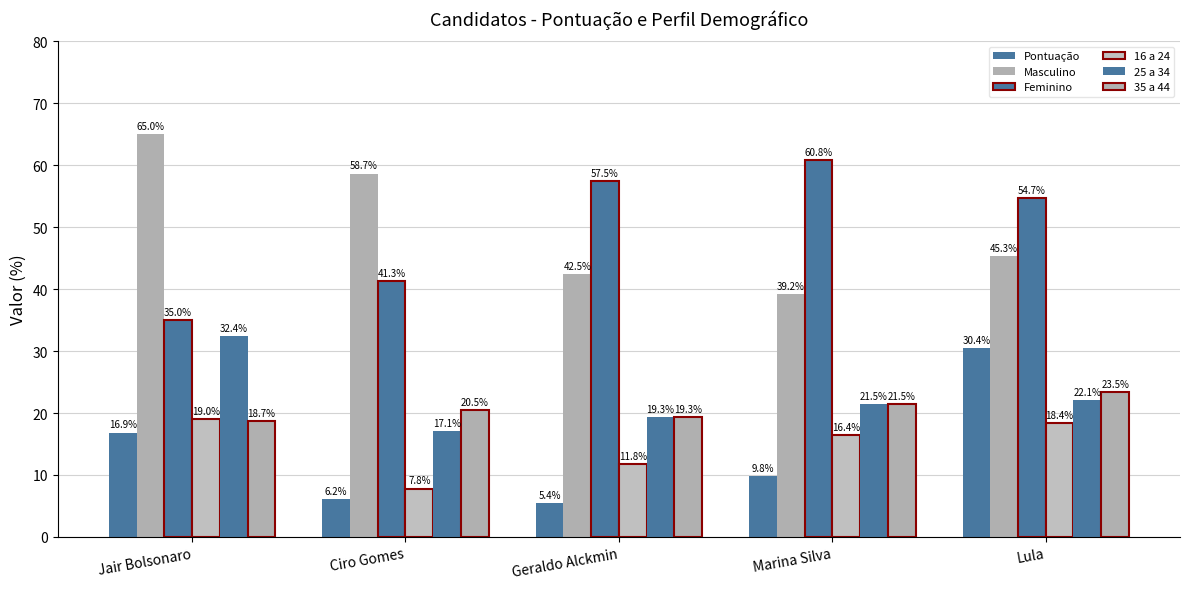

At which label is 25 a 34 closest to 24?

Lula